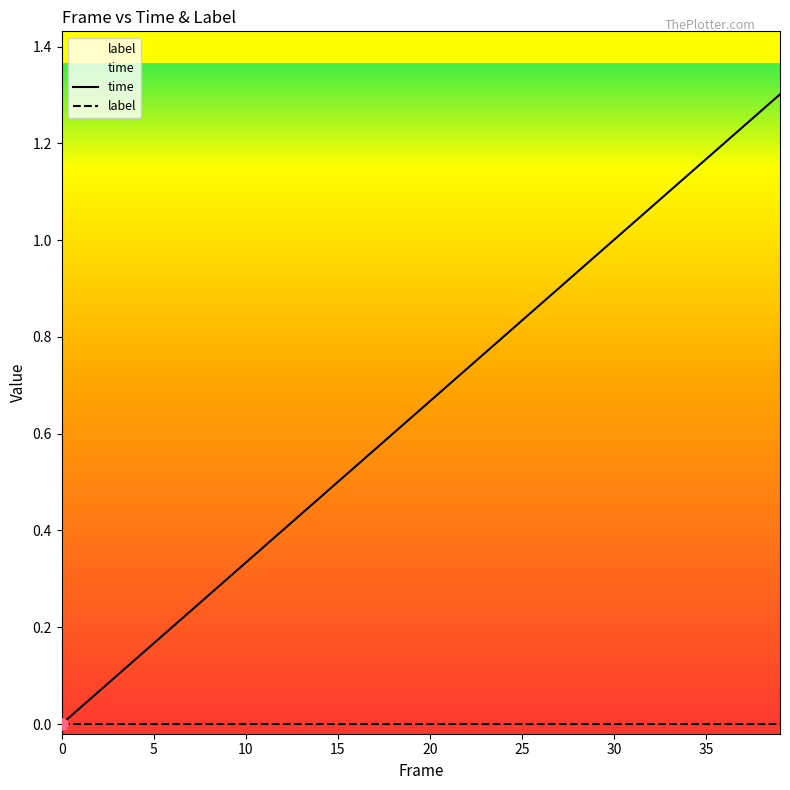

Rank the series at 25 from lowest to highest value.

label, time